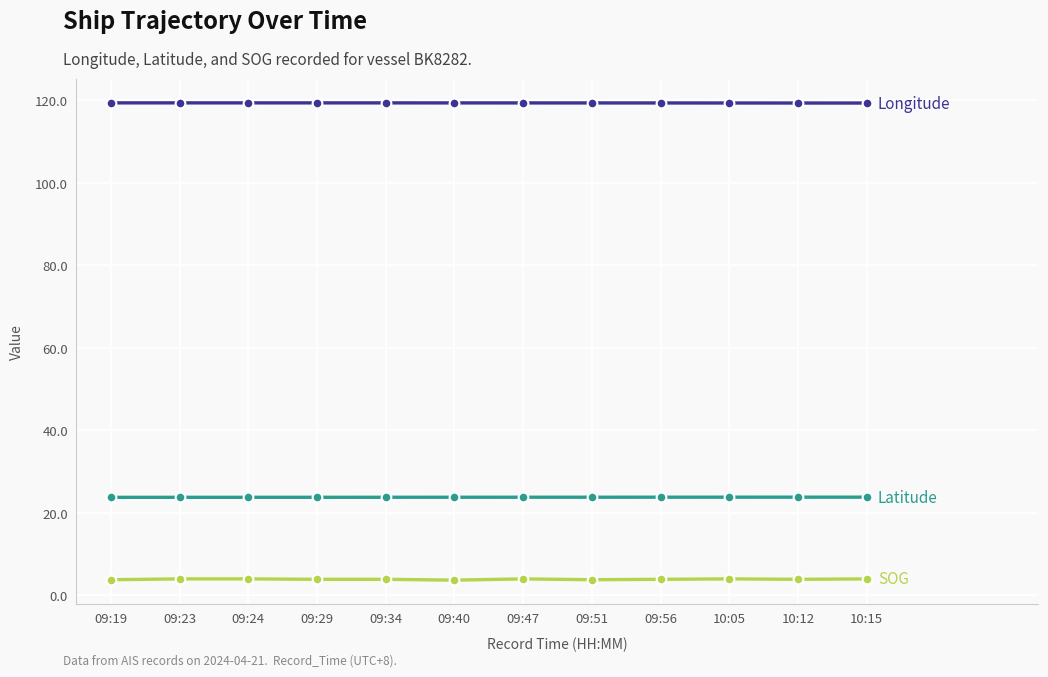

What is the label of the 12th point from the left?

10:15